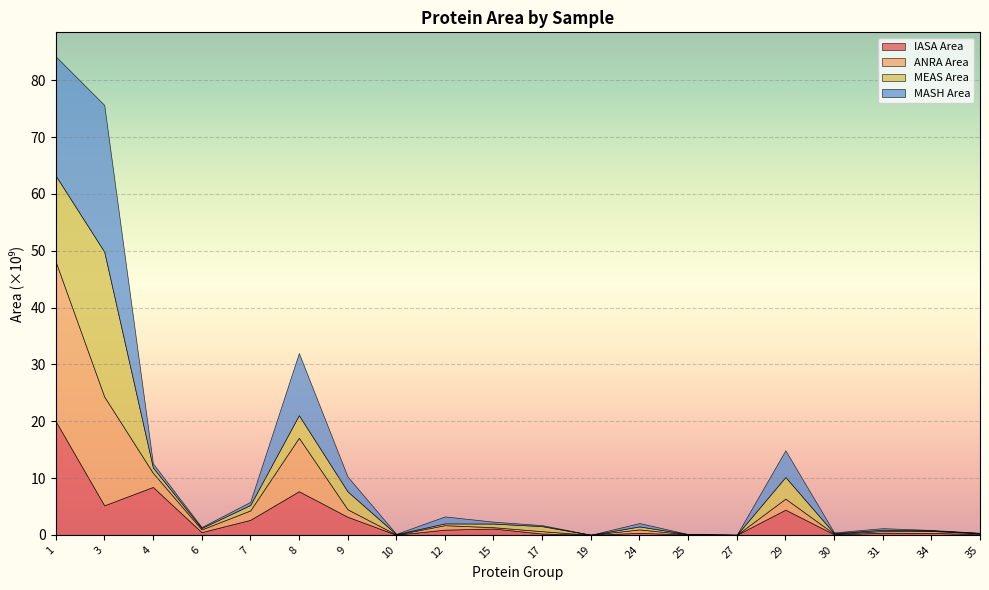

How many intersections are there between MEAS Area and IASA Area?

10